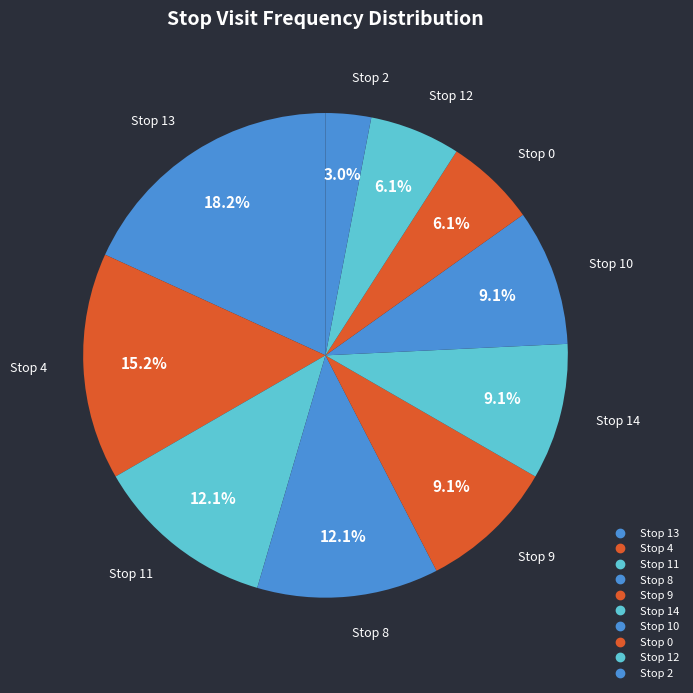

How many slices are in this pie chart?

10